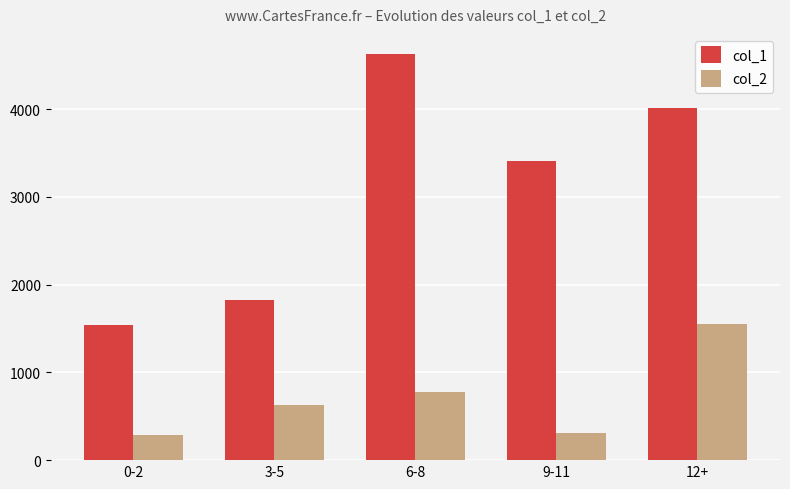

What is the difference between the maximum and minimum values in the col_1 series?

3082.7